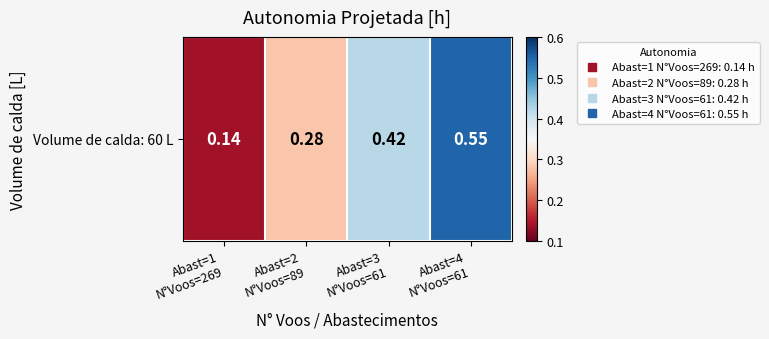

What is the approximate value at Abast=2
N°Voos=89?

0.3